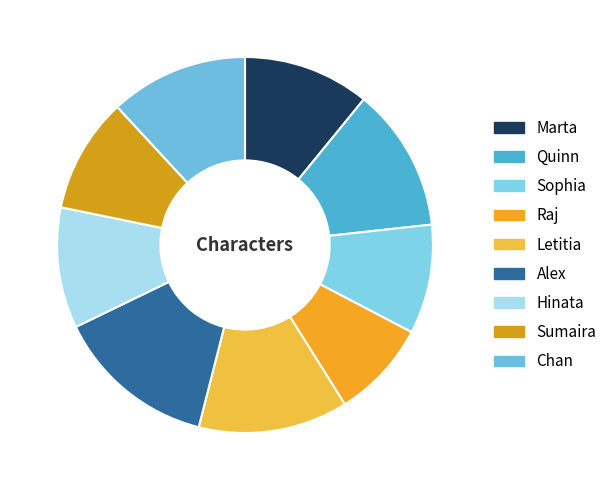

Is Hinata the majority of the pie?

No